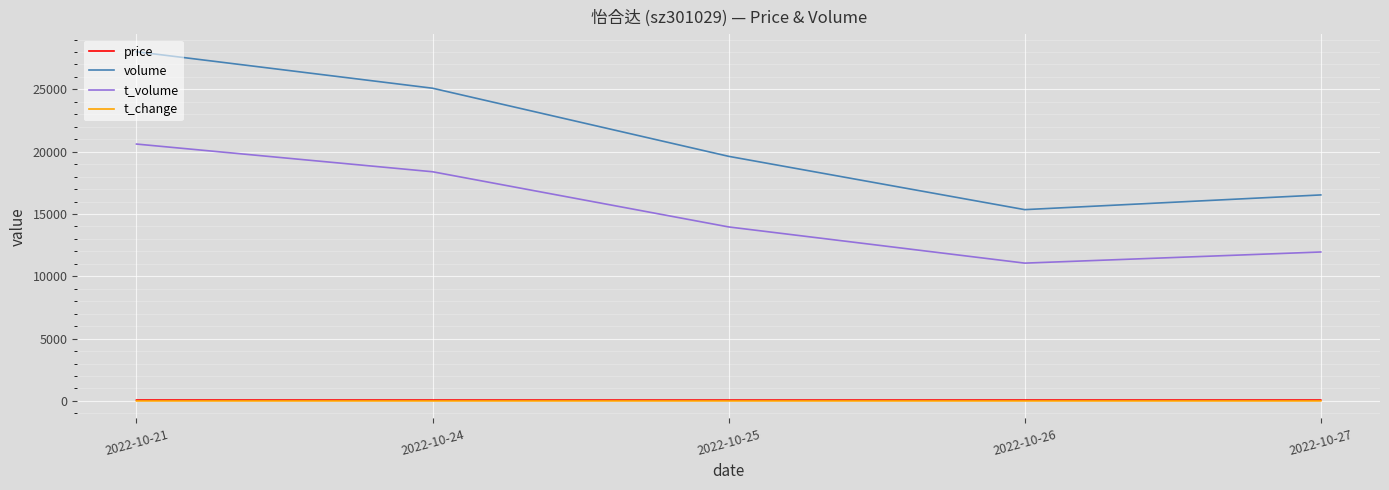

What is the minimum value shown in the chart?

0.6